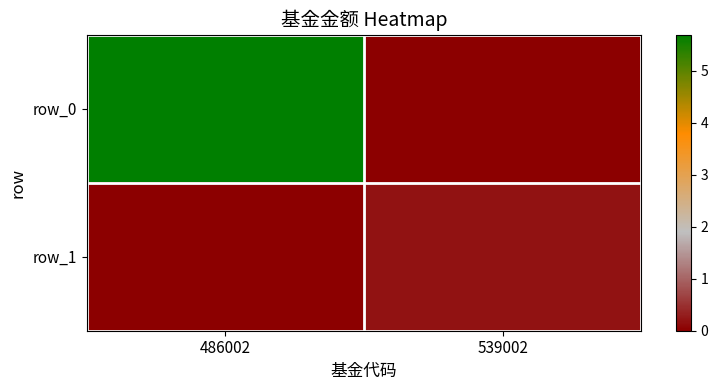

What is the difference between the row_1 values at 539002 and 486002?

0.2